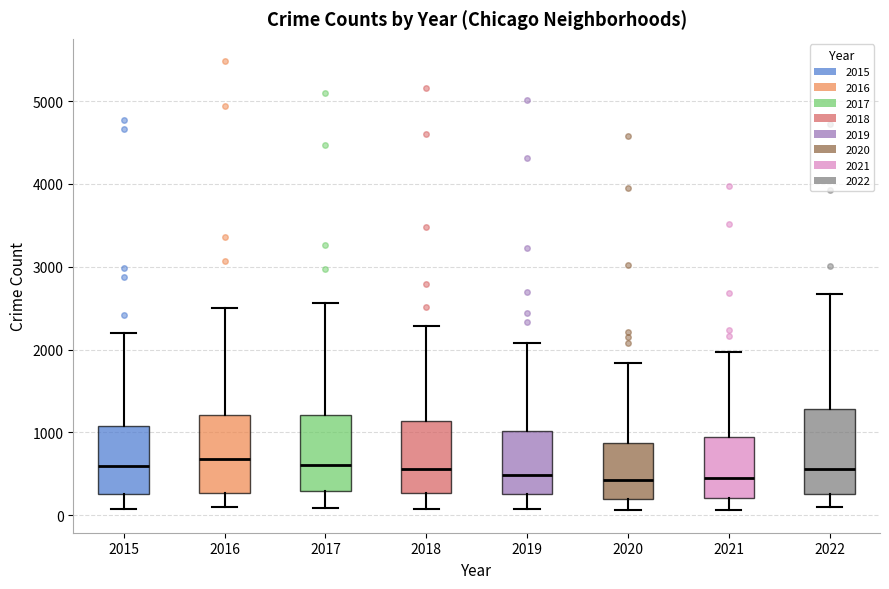

Where is the upper edge of the box at x = 2022 on the y-axis? The values are not printed on the chart, so give them approximately, as read against the axis.

1300